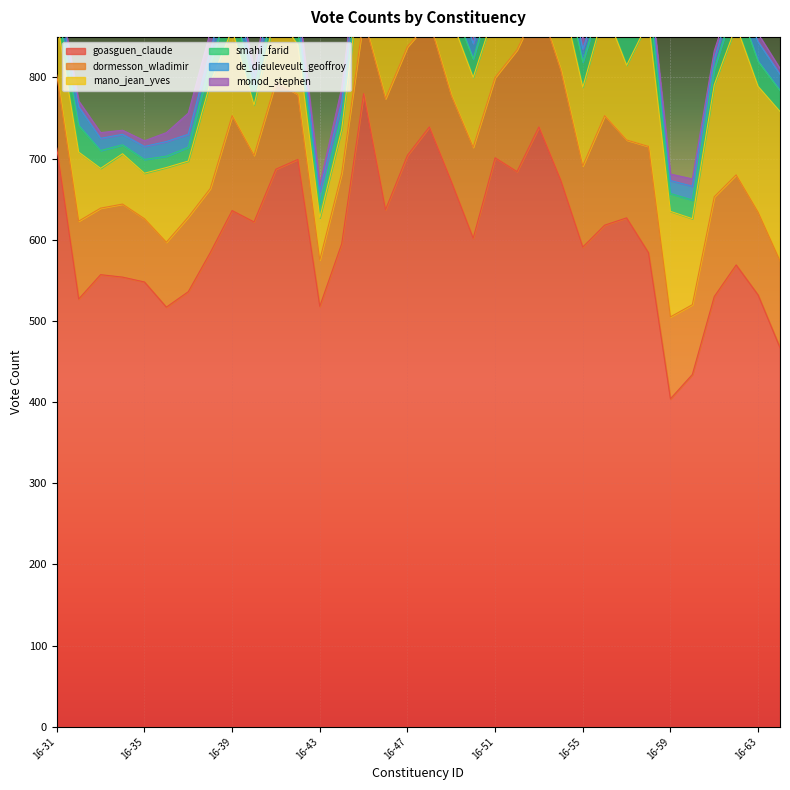

True or false: dormesson_wladimir and monod_stephen cross at least once.

False